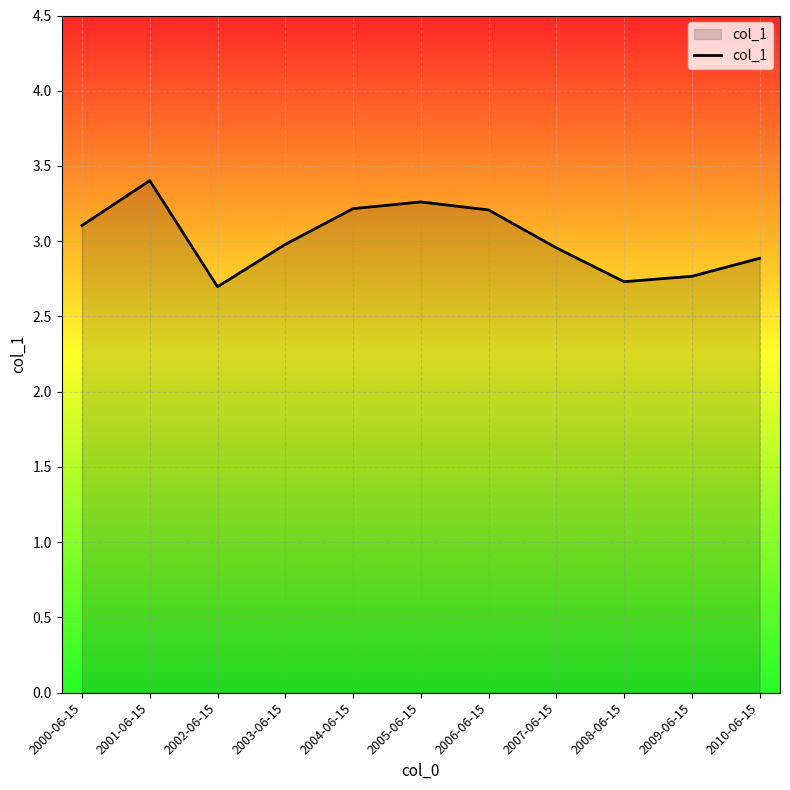

How many lines are shown in the chart?

1